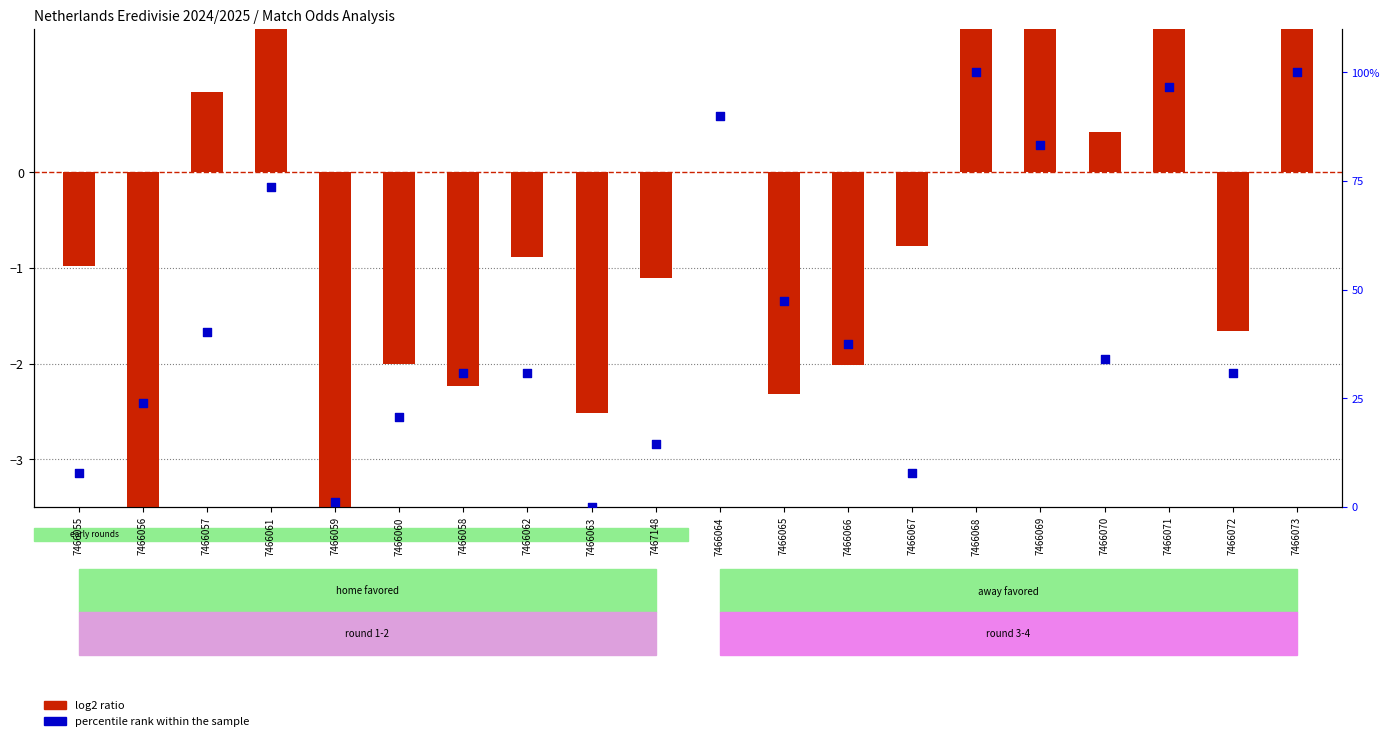

What is the total value across all series at 7466072?

29.1